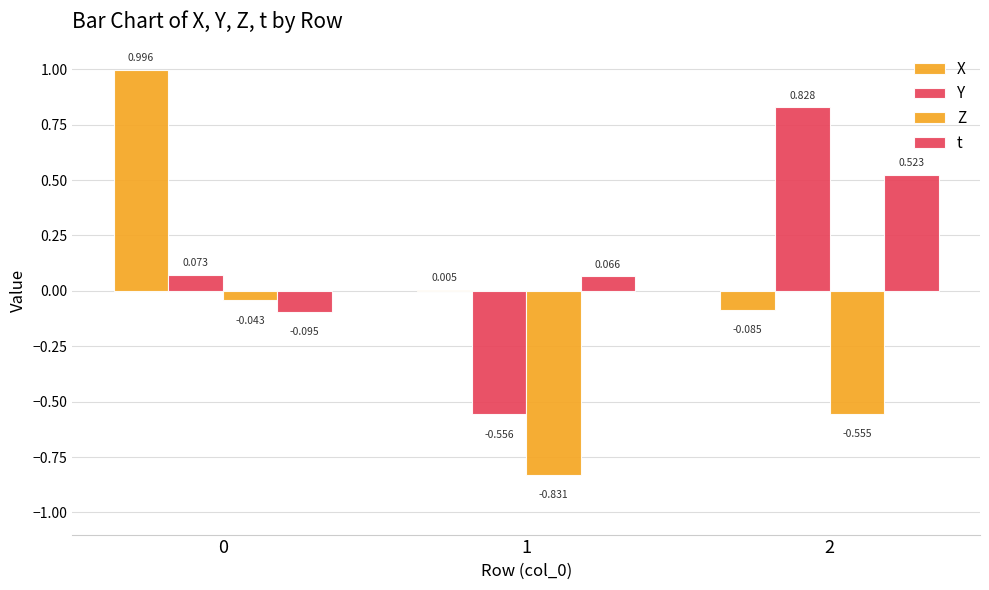

What is the average value of the t series?

0.2